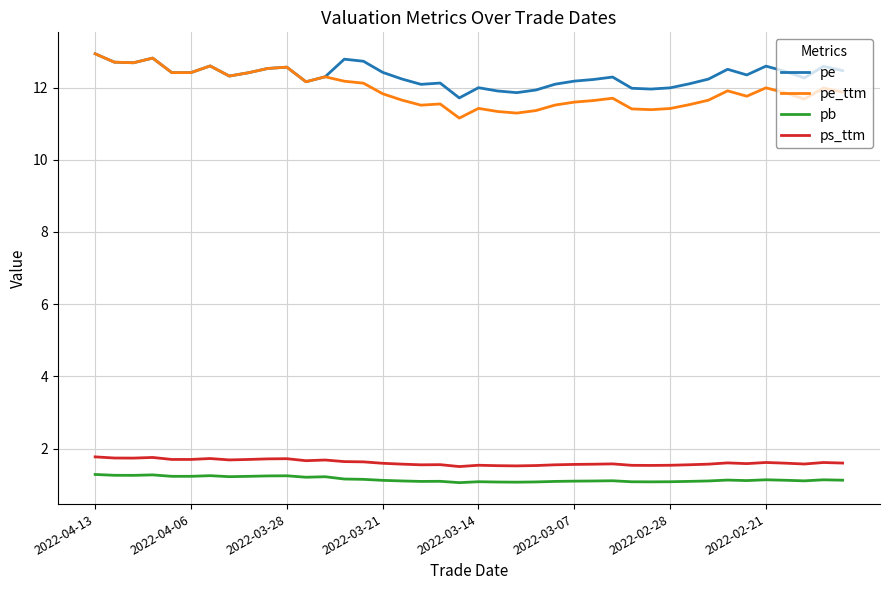

Does the chart have visible grid lines?

Yes